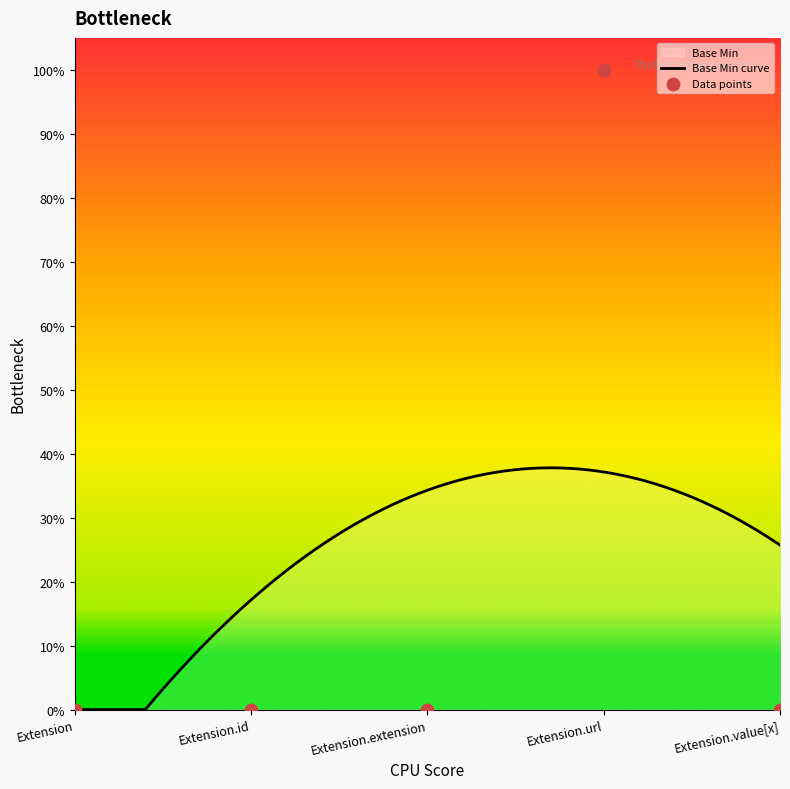

Between Extension.extension and Extension.url, which is larger?

Extension.url